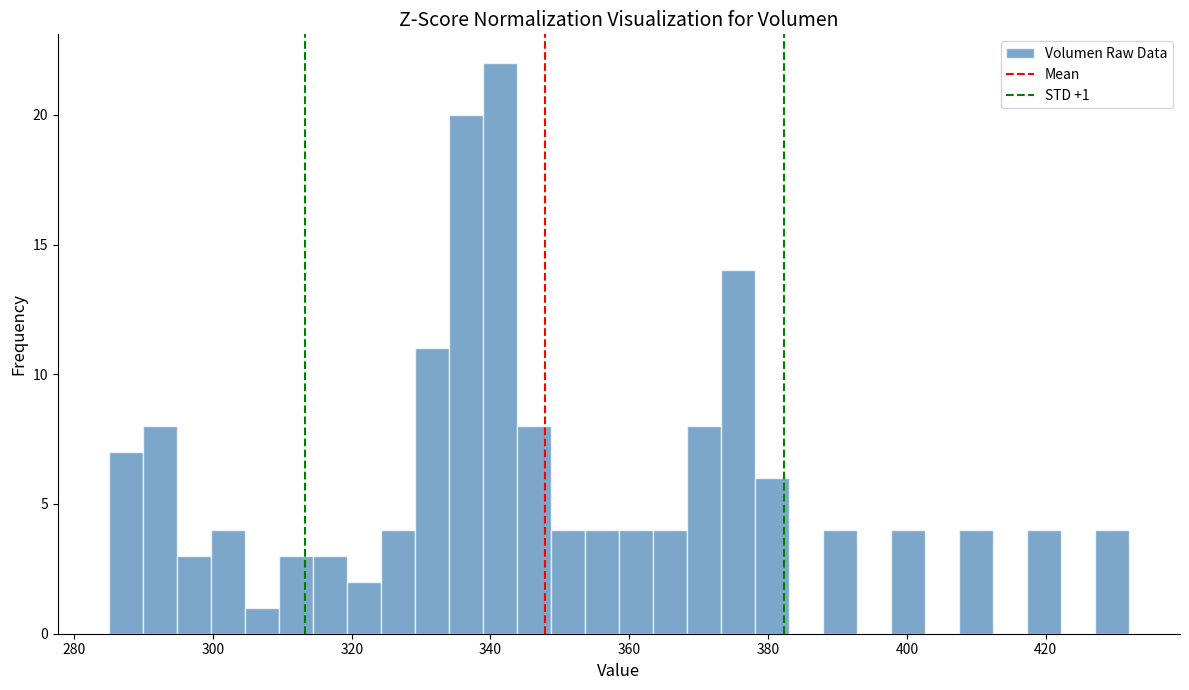

Read against the x-axis, roughly where is the centre of the tallest bar?

342